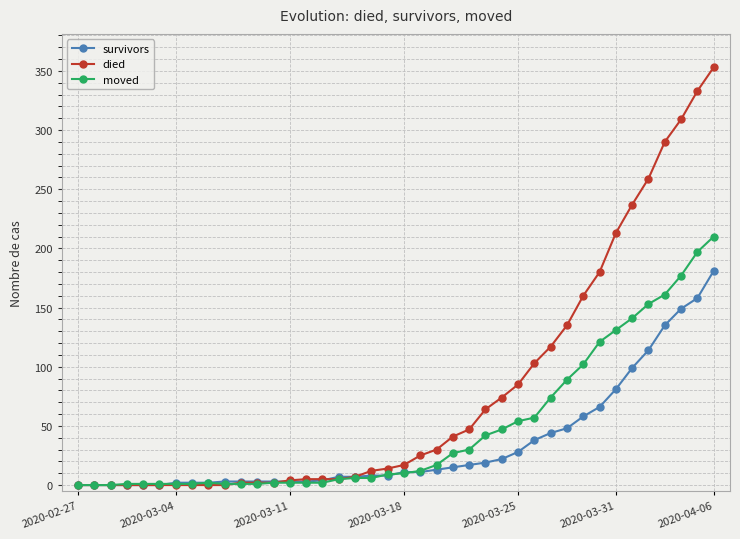

True or false: moved has more than 0 interior local peaks.

True